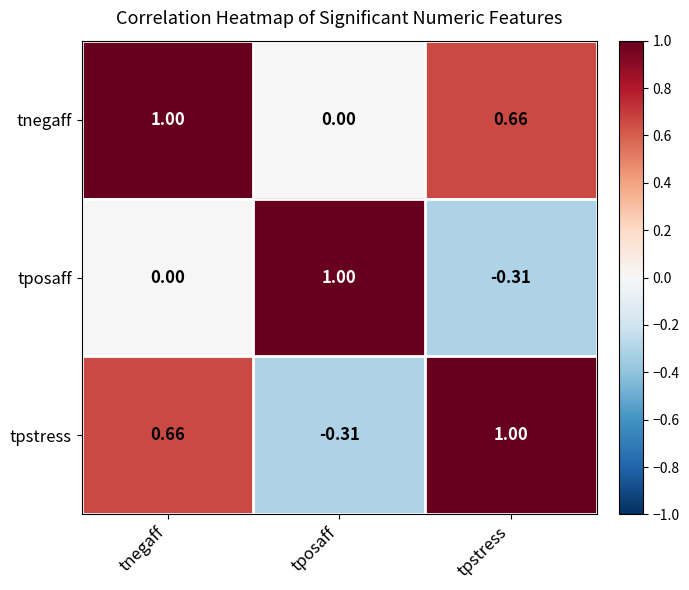

How many distinct data groups are displayed?

3